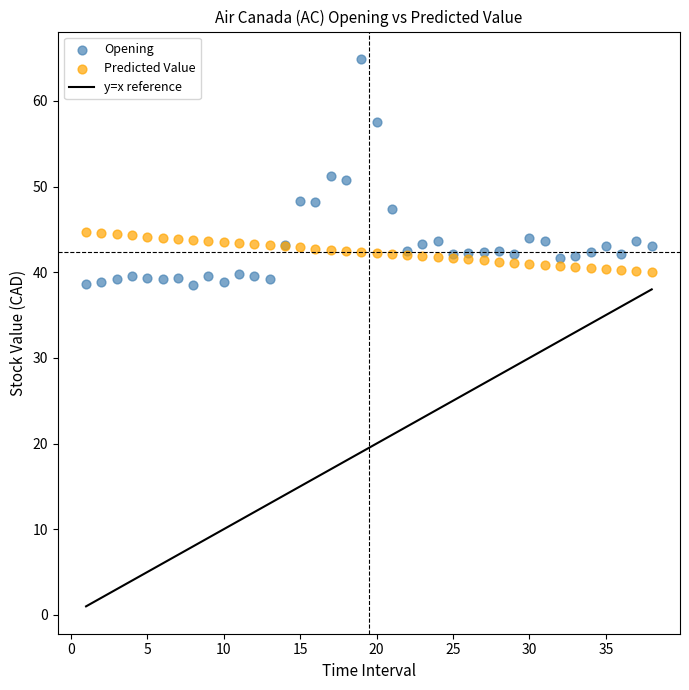

Which series has the largest Y range (max minus min)?

Opening